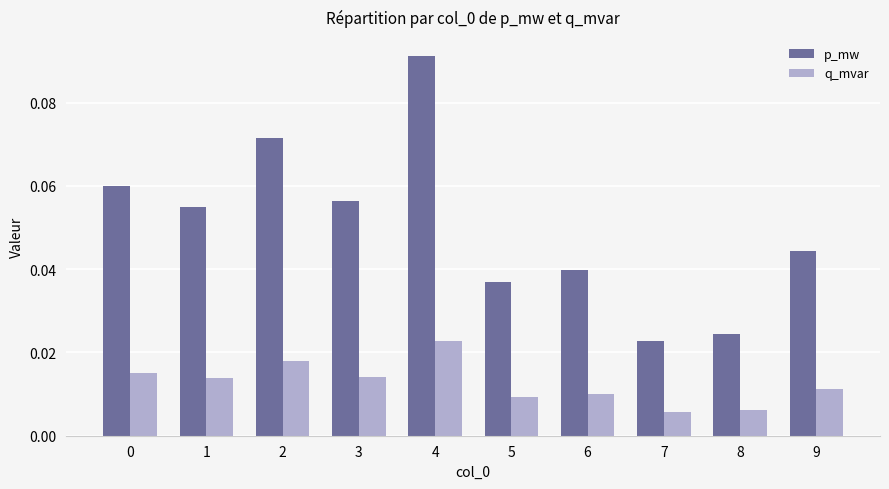

At which category does the chart reach its peak across all series?

4